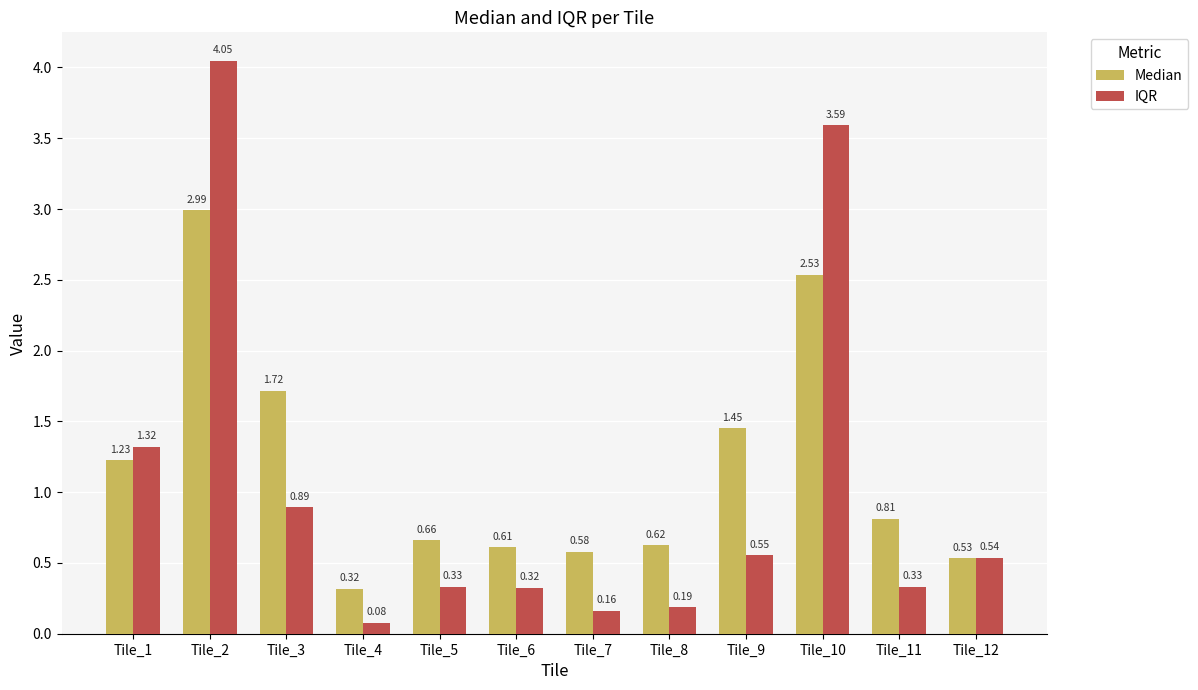

What is the sum of the IQR values at Tile_12 and Tile_3?

1.4